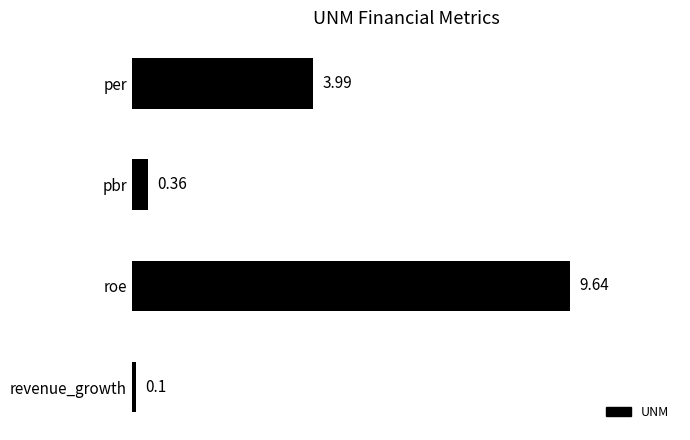

How many values are below 3?

2